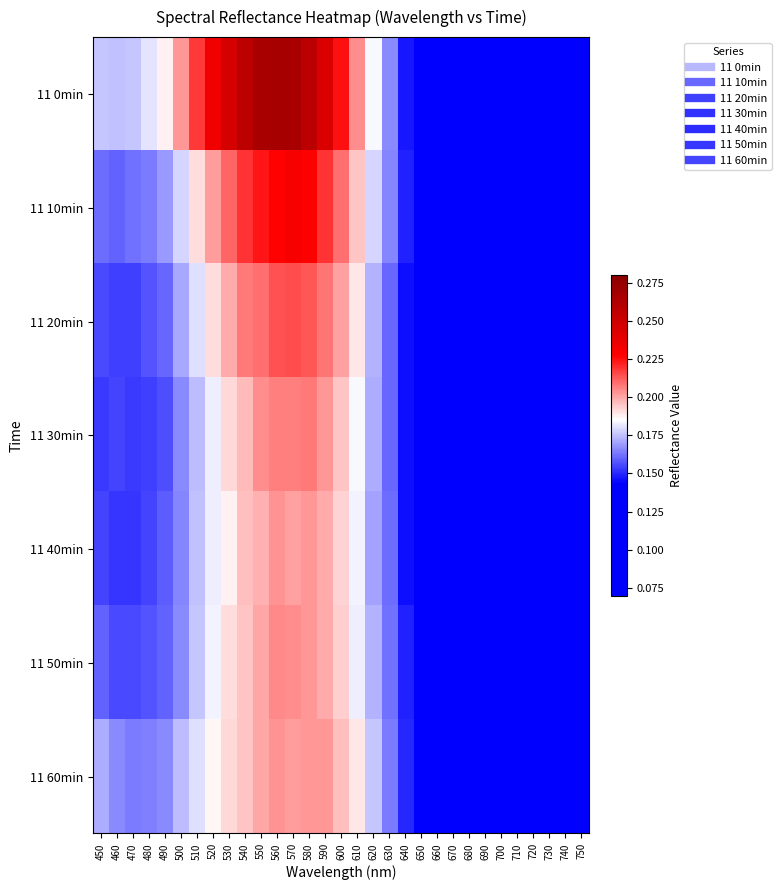

Count the number of categories in the chart.

31